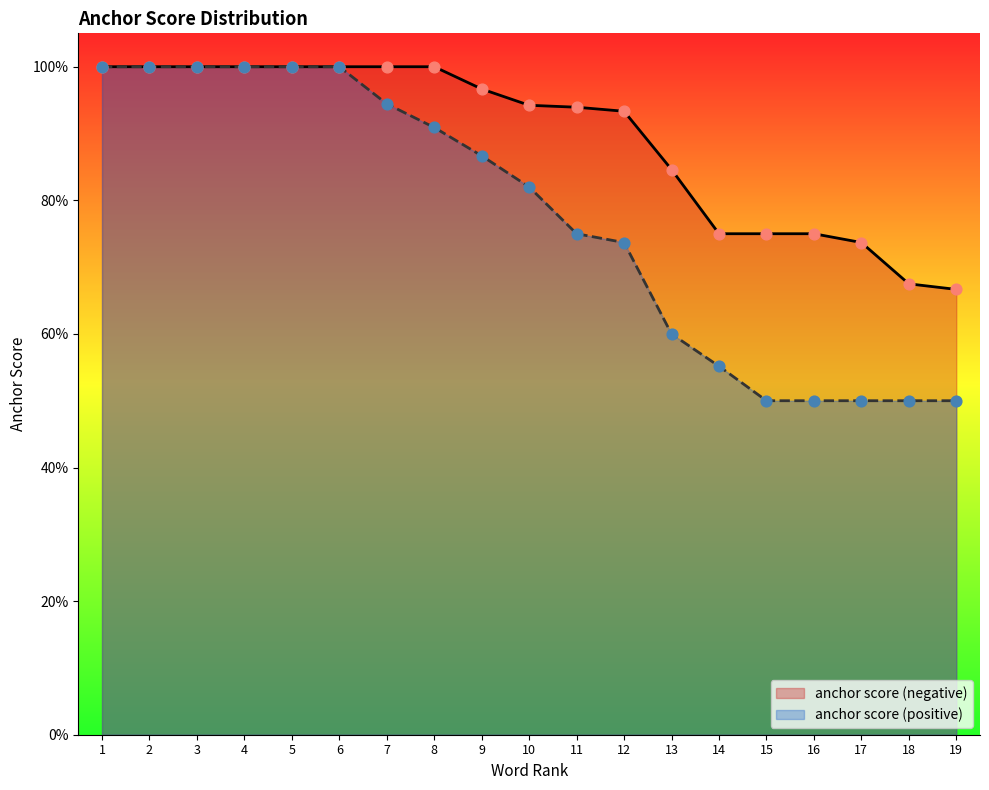

Which series contains the lowest Y value?

anchor score (positive)